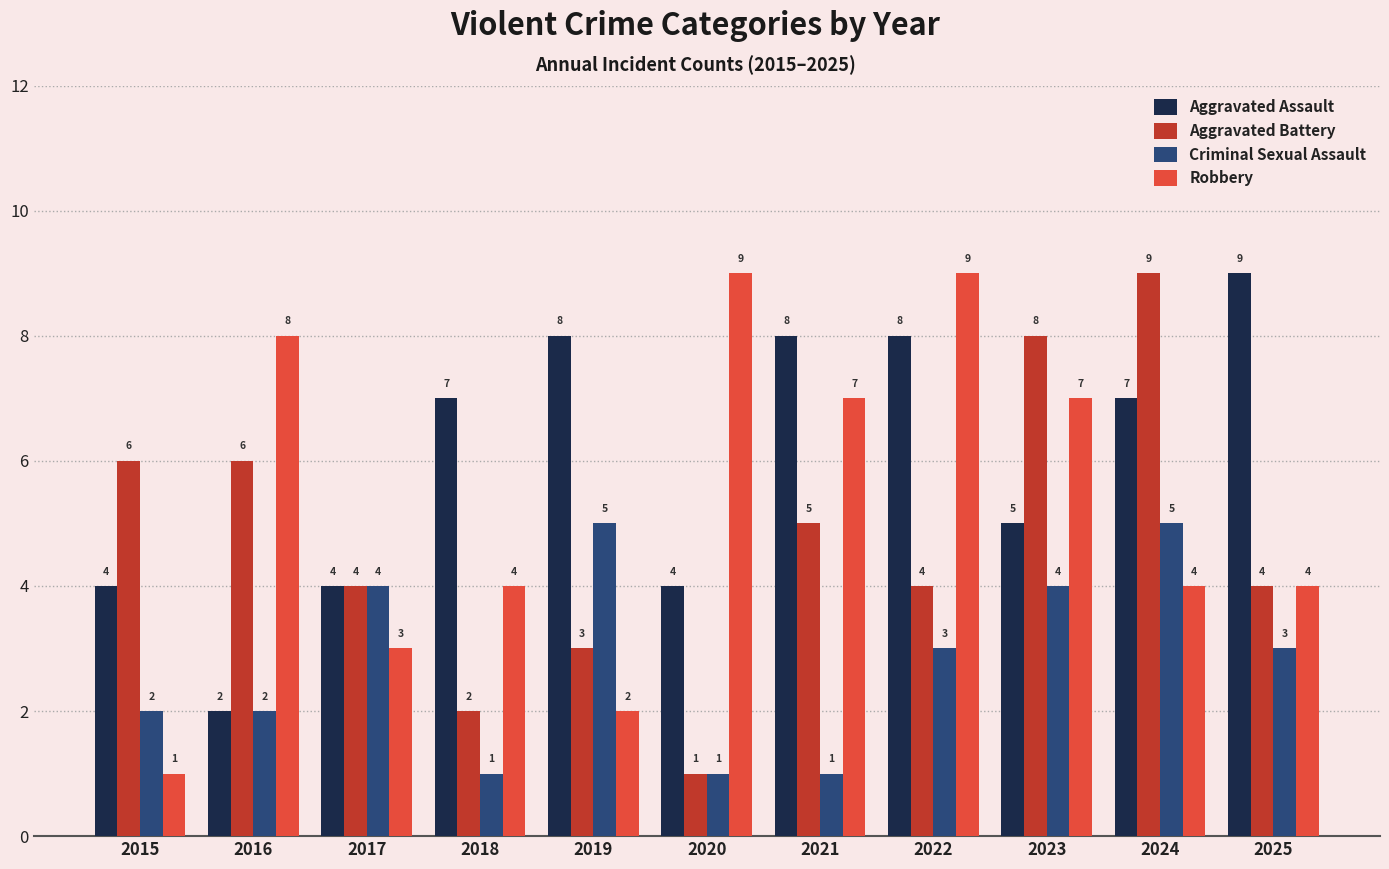

At which label does Aggravated Battery reach its minimum?

2020